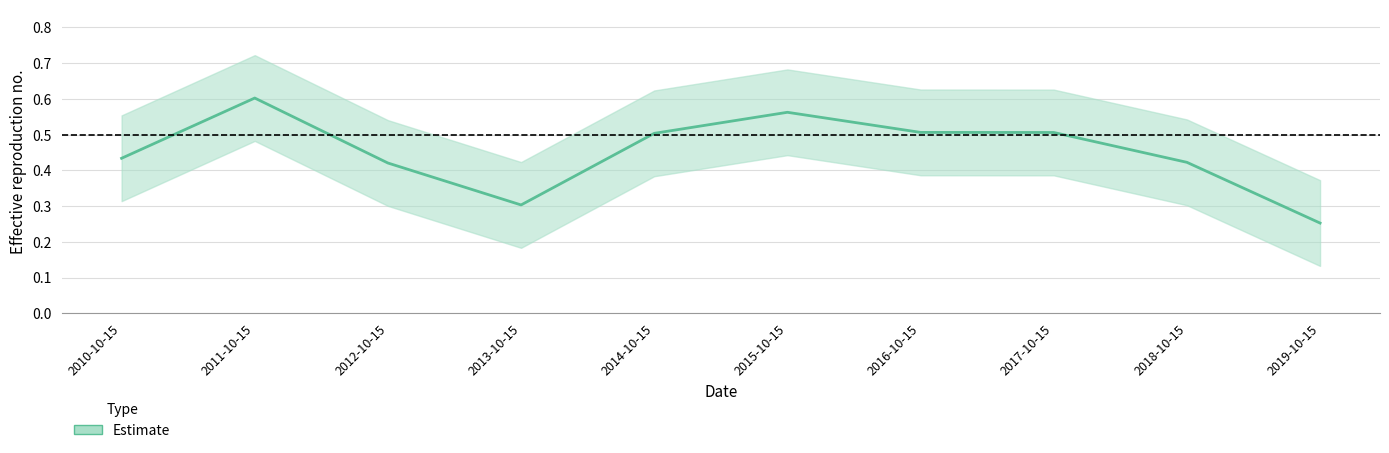

How many data points does each series have?

10